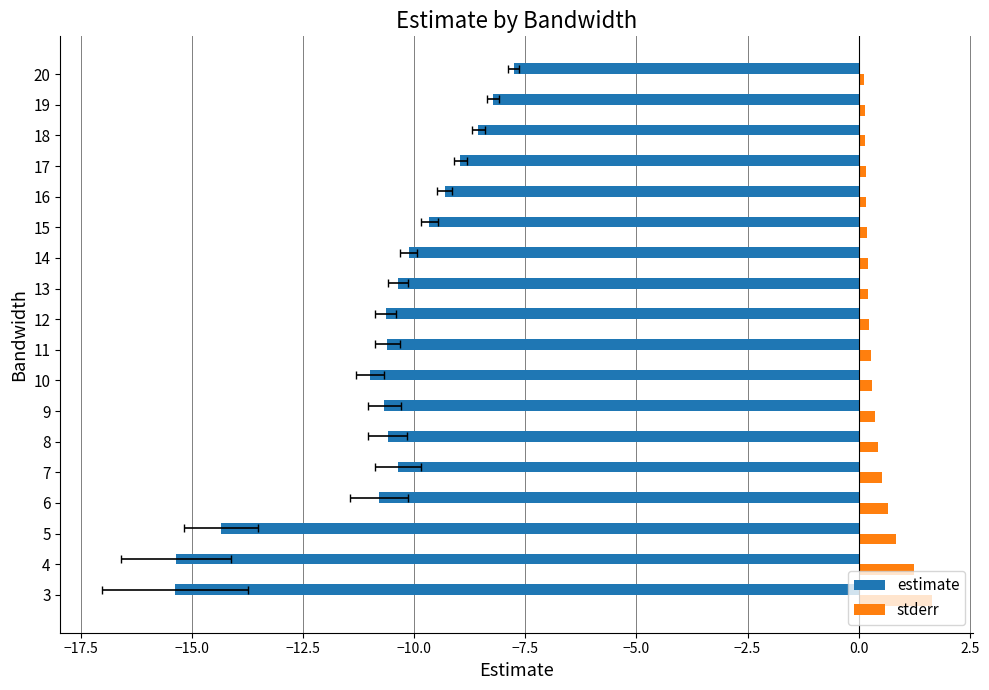

The estimate series shows -7.4 at 3. True or false?

False